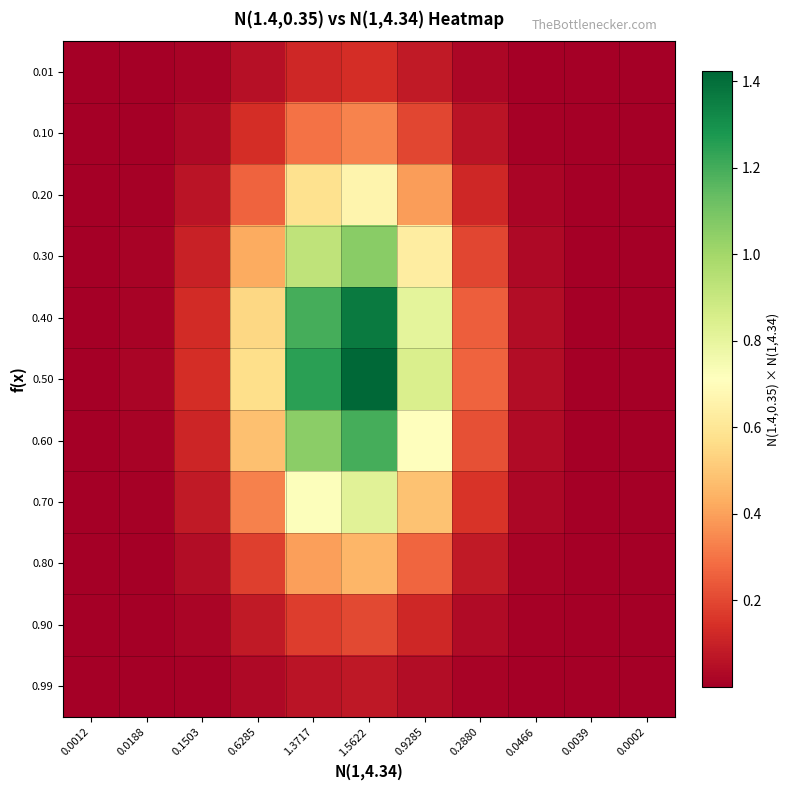

At which category does the chart reach its peak across all series?

1.5622